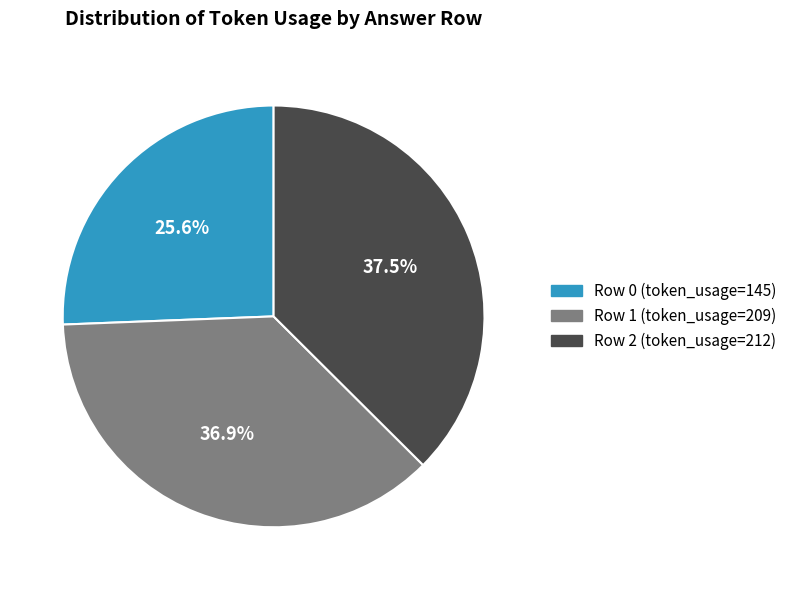

Is there a majority slice in this chart?

No